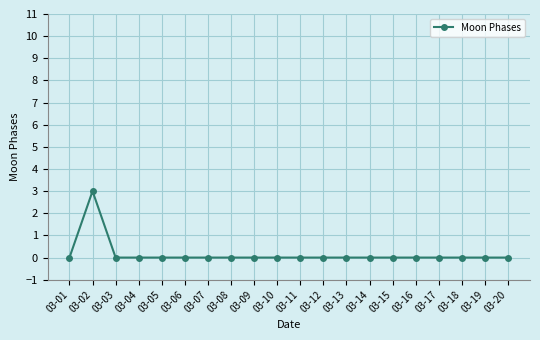

How many values are between 0 and 1?

19